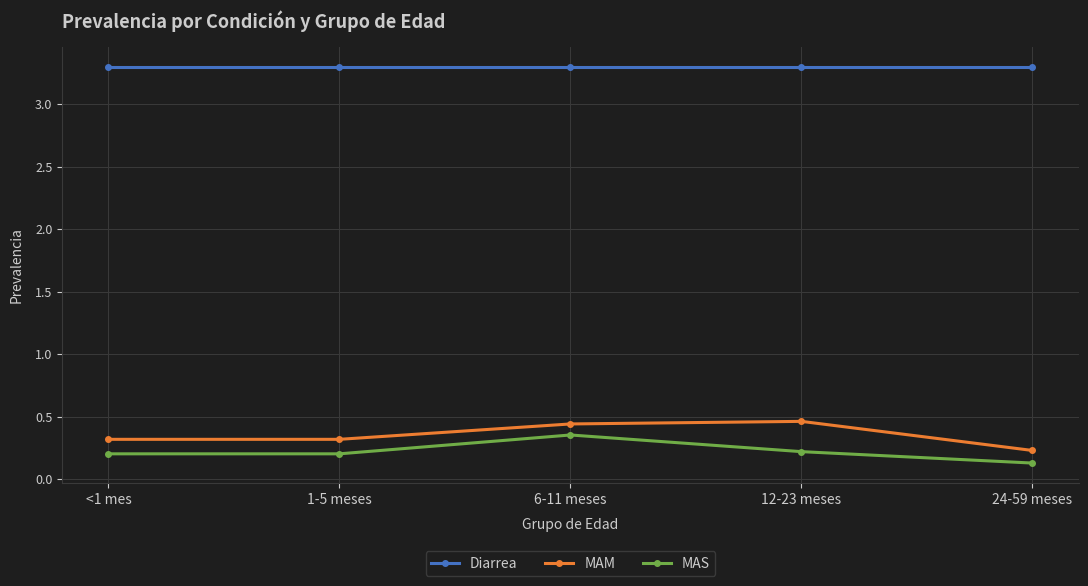

The value of MAS at <1 mes is 0.2. True or false?

True